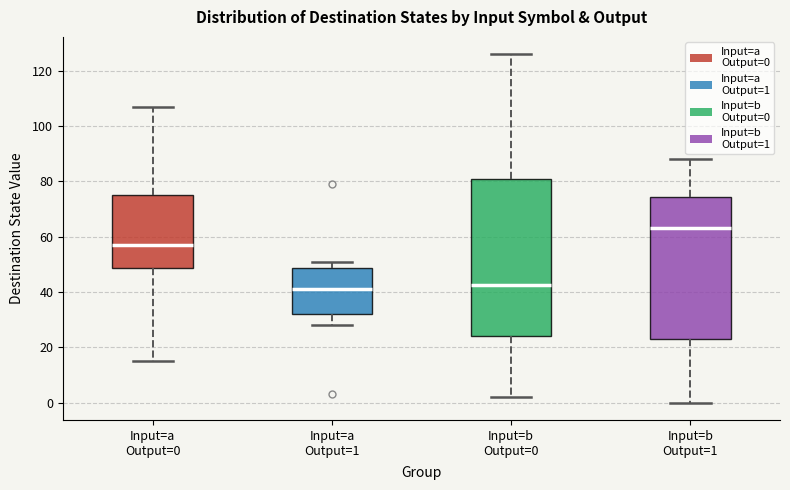

Reading left to right, transcribe this box plot: for each box, give where its median line is, the range the box spans, and where its two whiskers end, as read against the y-axis. The values are not printed on the chart, so give them approximately, as read against the axis.

Input=a Output=0: median 58, box 48 to 76, whiskers 16 to 108
Input=a Output=1: median 42, box 32 to 48, whiskers 28 to 52
Input=b Output=0: median 42, box 24 to 82, whiskers 2 to 126
Input=b Output=1: median 64, box 24 to 74, whiskers 0 to 88